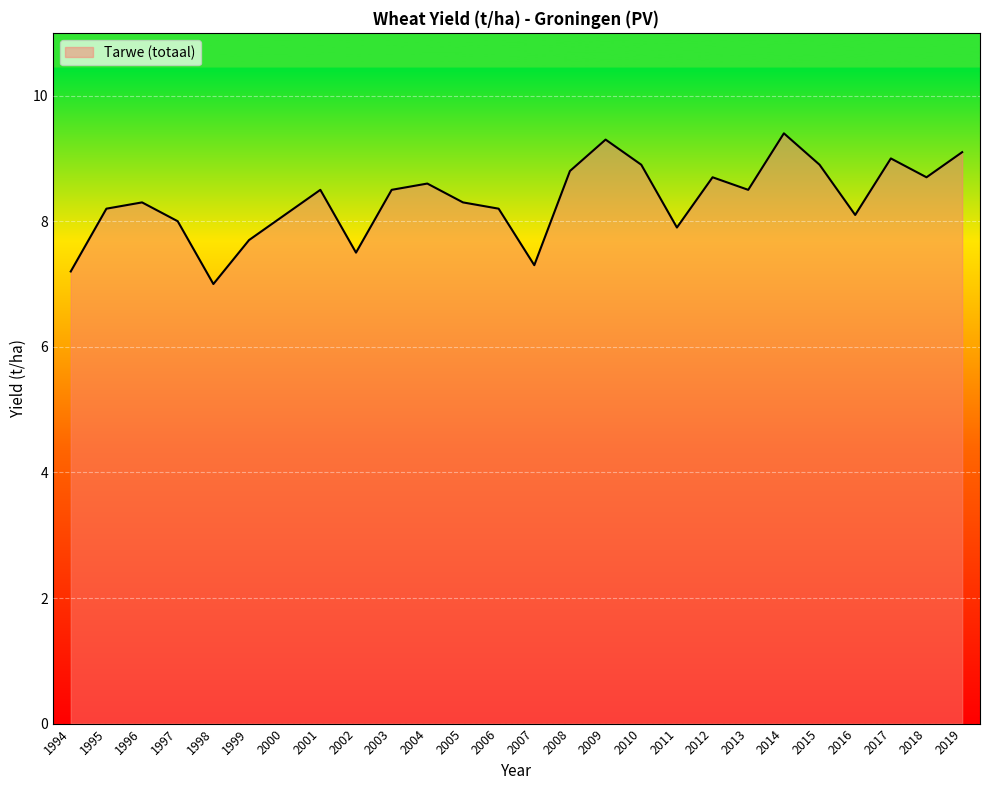

What is the difference between the maximum and minimum values?

2.4